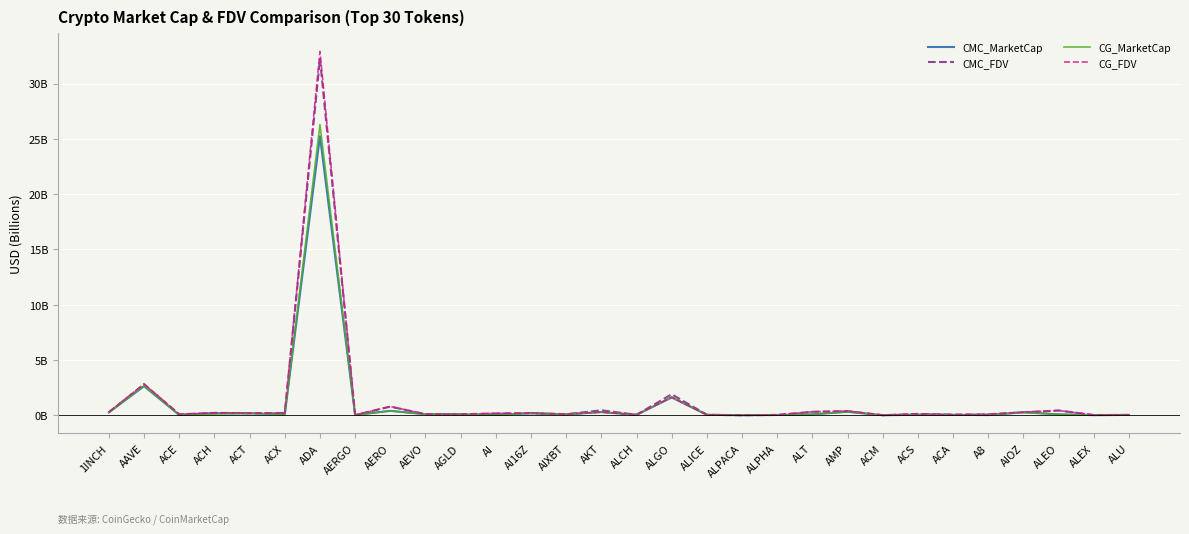

What position from the right is AERGO?

23